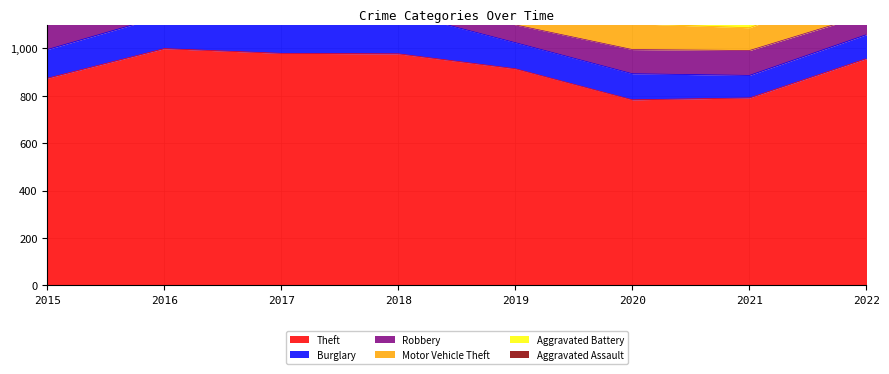

Is it true that Theft equals 791 at 2021?

True